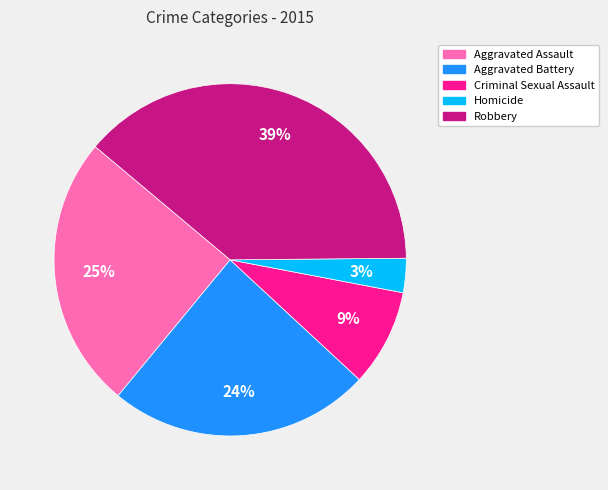

To the nearest percent, what is the average slice percentage?

20%